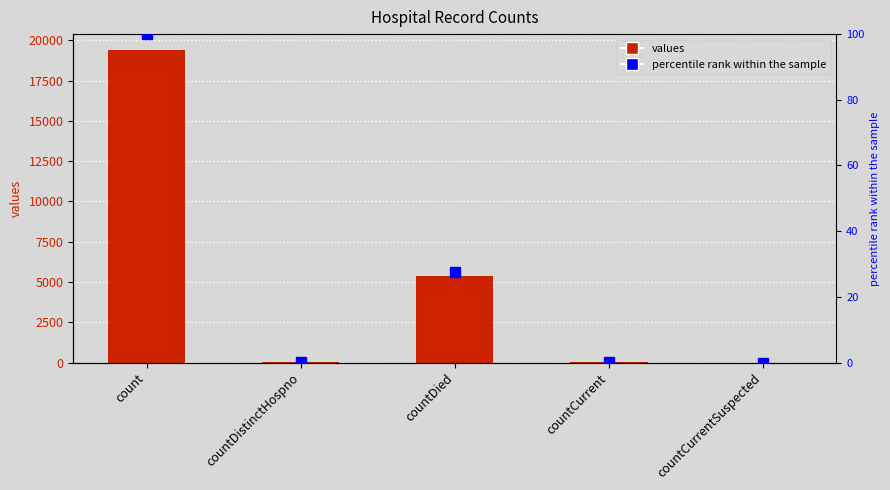

True or false: values has a value of 26.5 at countDistinctHospno.

False